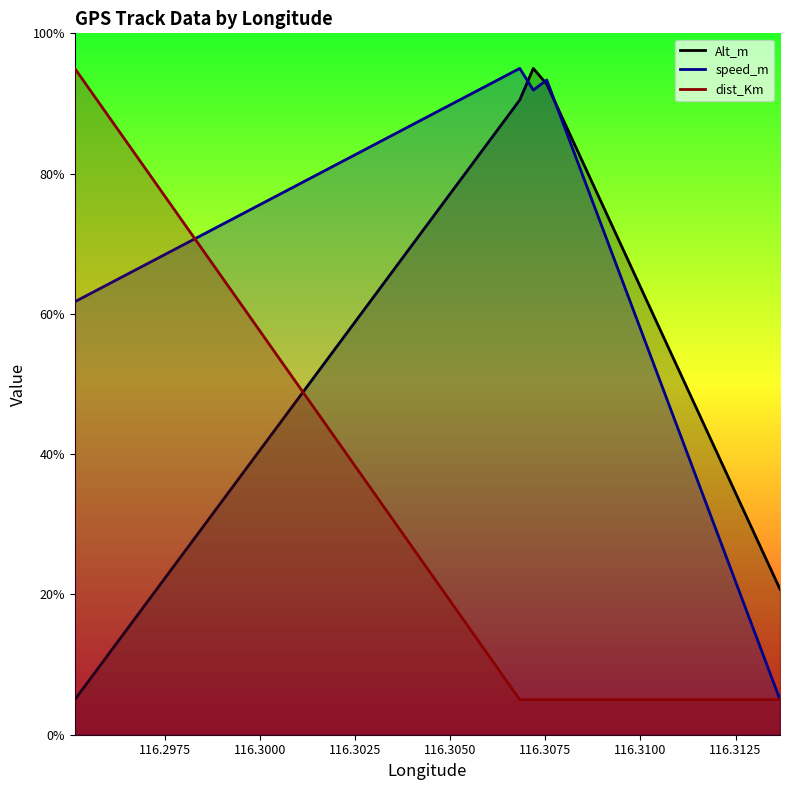

What is the lowest value of the Alt_m series?

5.0